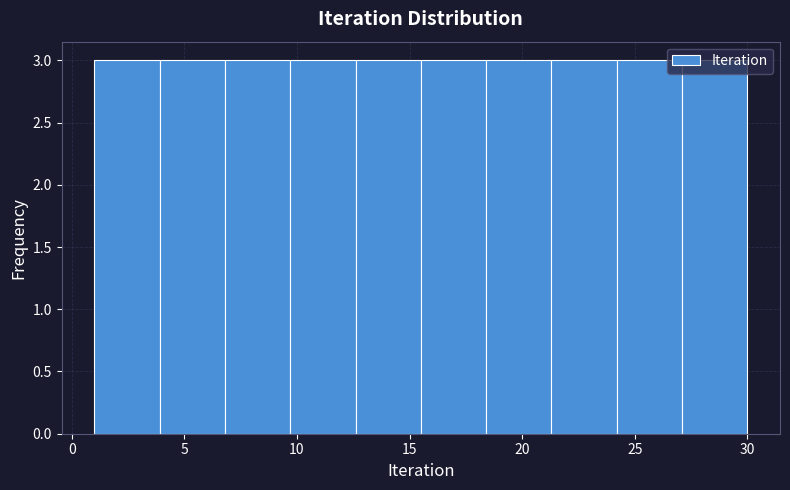

What is the height of the bar covering 21.3 to 24.2 on the x-axis? Neither the bar edges nor the heights are printed on the chart, so give them approximately, as read against the axes.

3